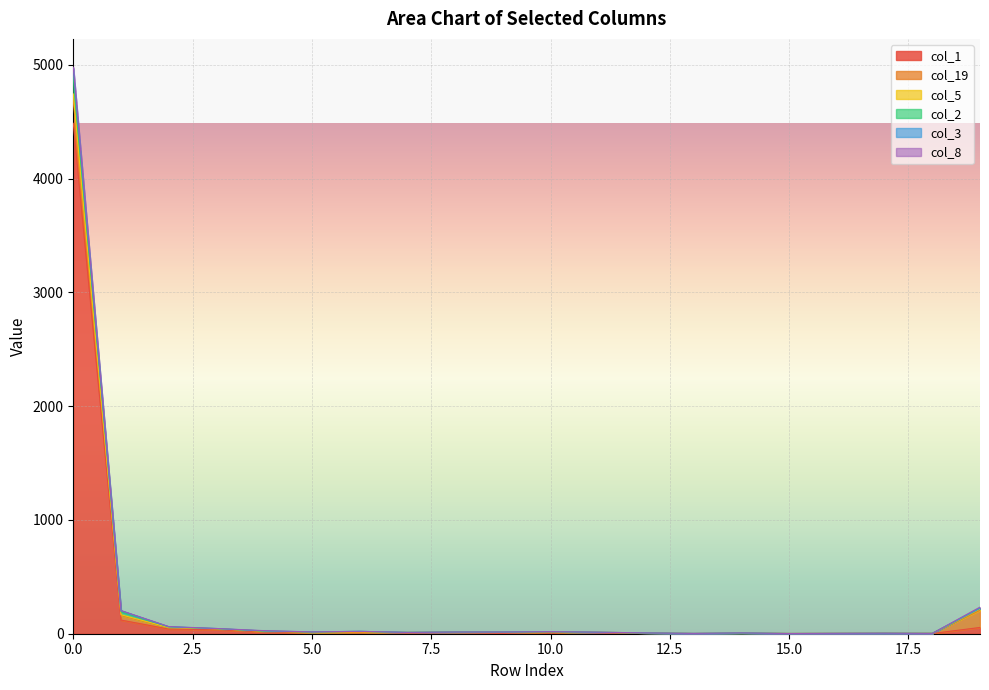

Between 10 and 11, which series saw the biggest shift?

col_1